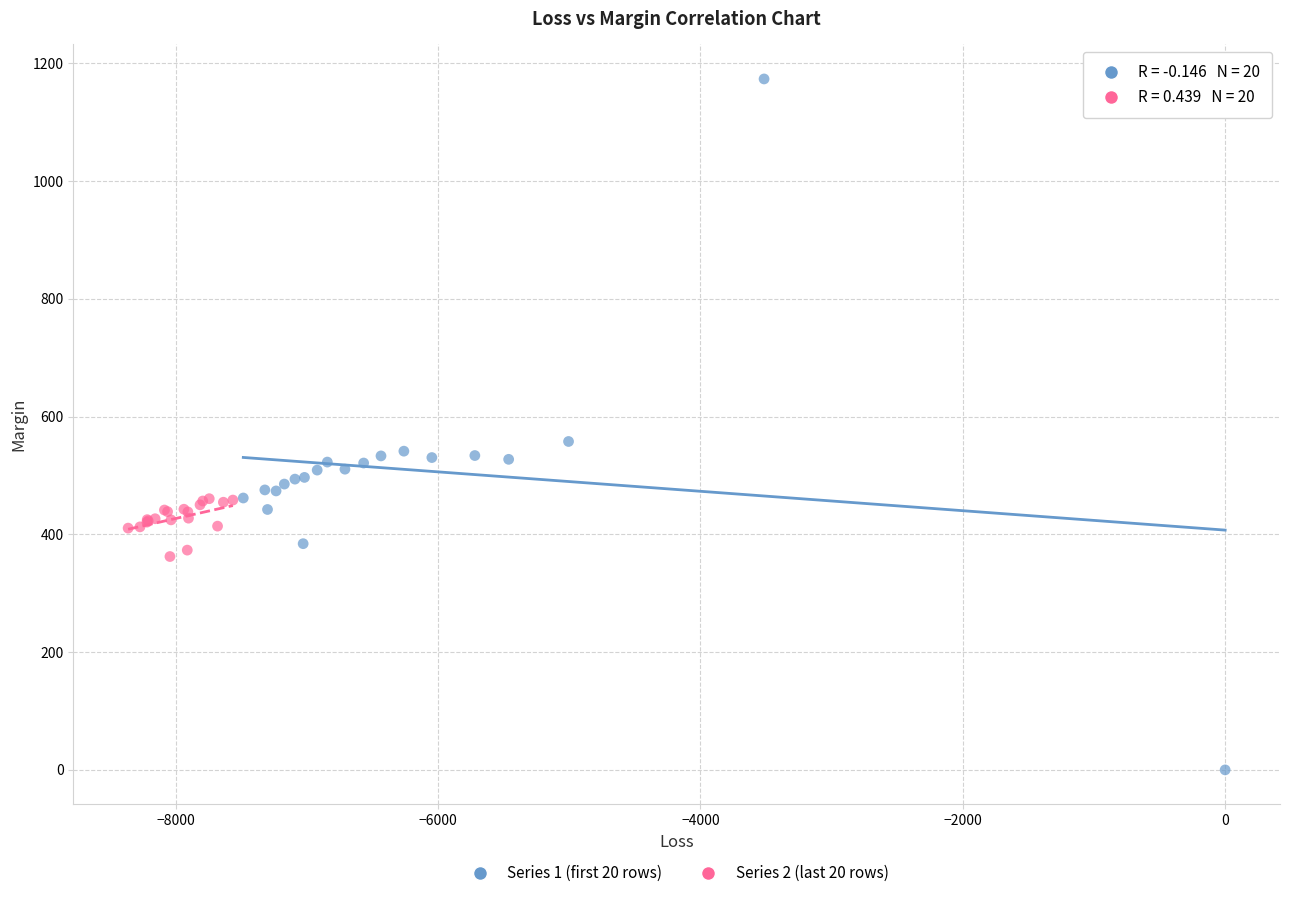

Which series has the widest spread of Y values?

Series 1 (first 20 rows)